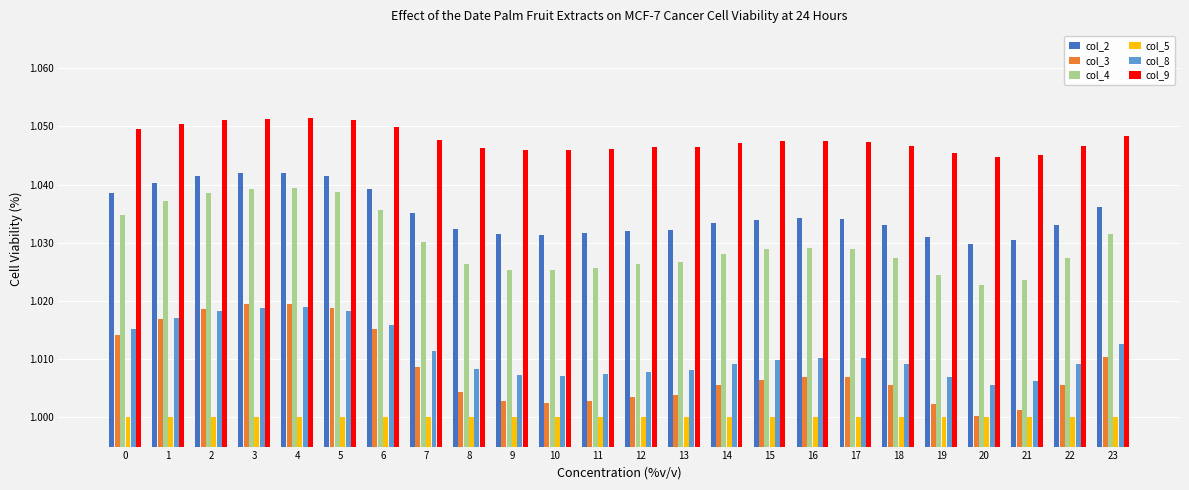

Which series has the largest total across all categories?

col_9